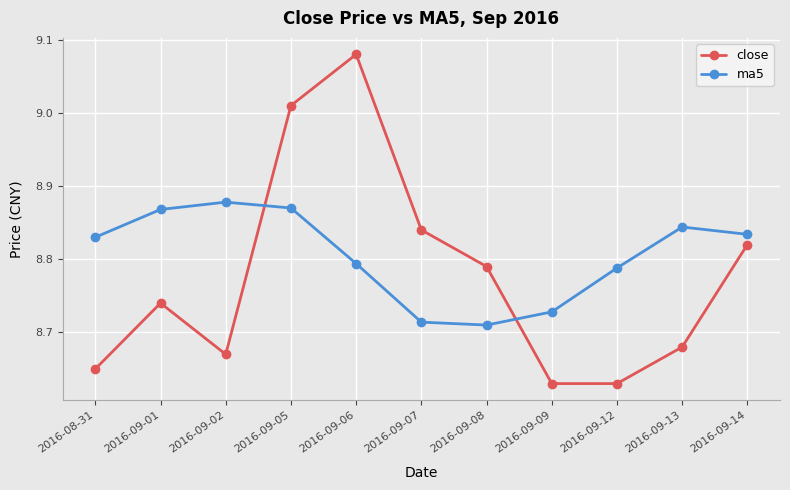

What is the label of the 7th point from the right?

2016-09-06